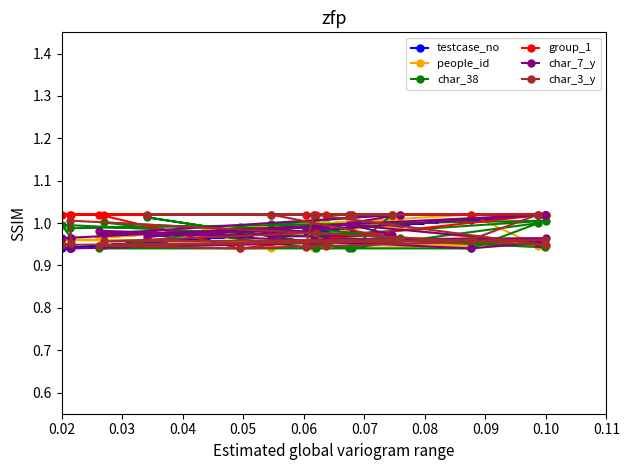

What is the minimum value for char_3_y?

0.9